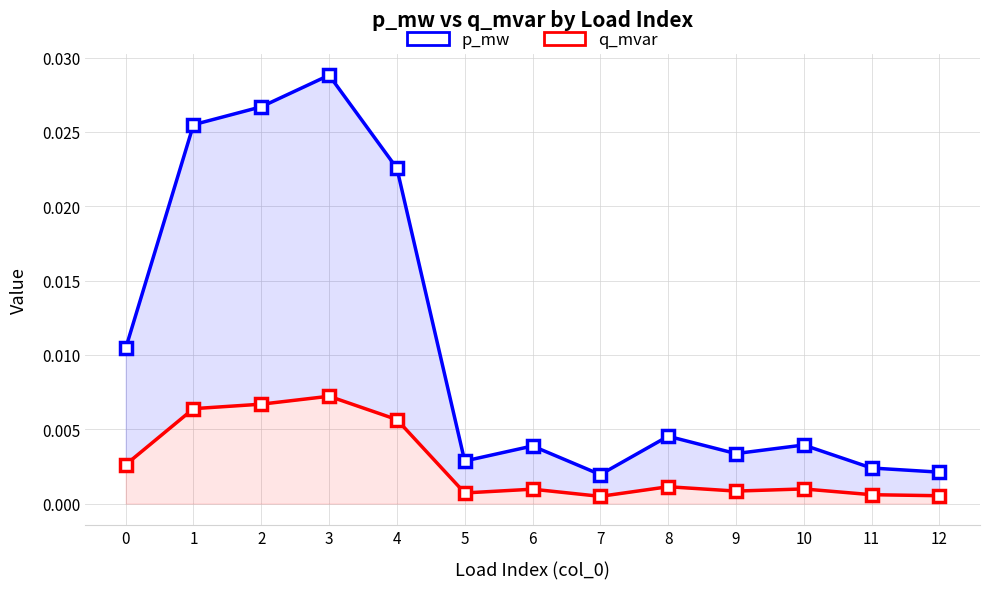

List the series in order of their peak value, lowest first.

q_mvar, p_mw